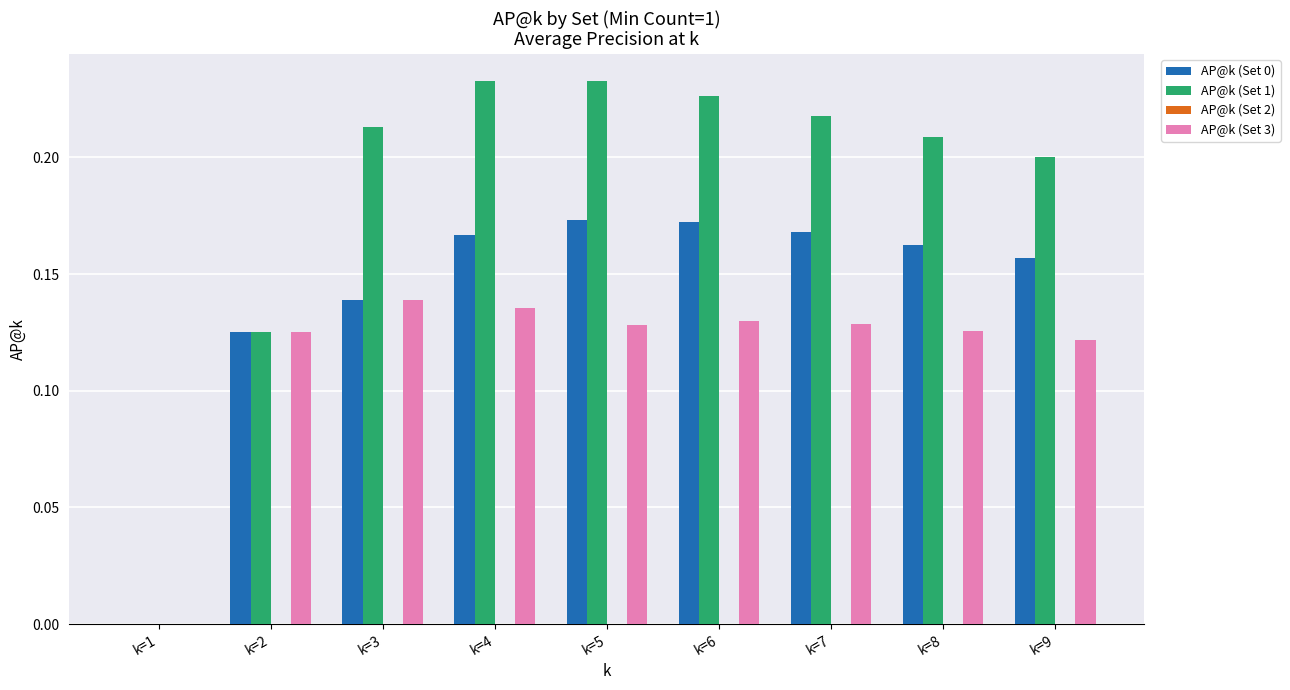

What is the total value across all series at k=5?

0.5